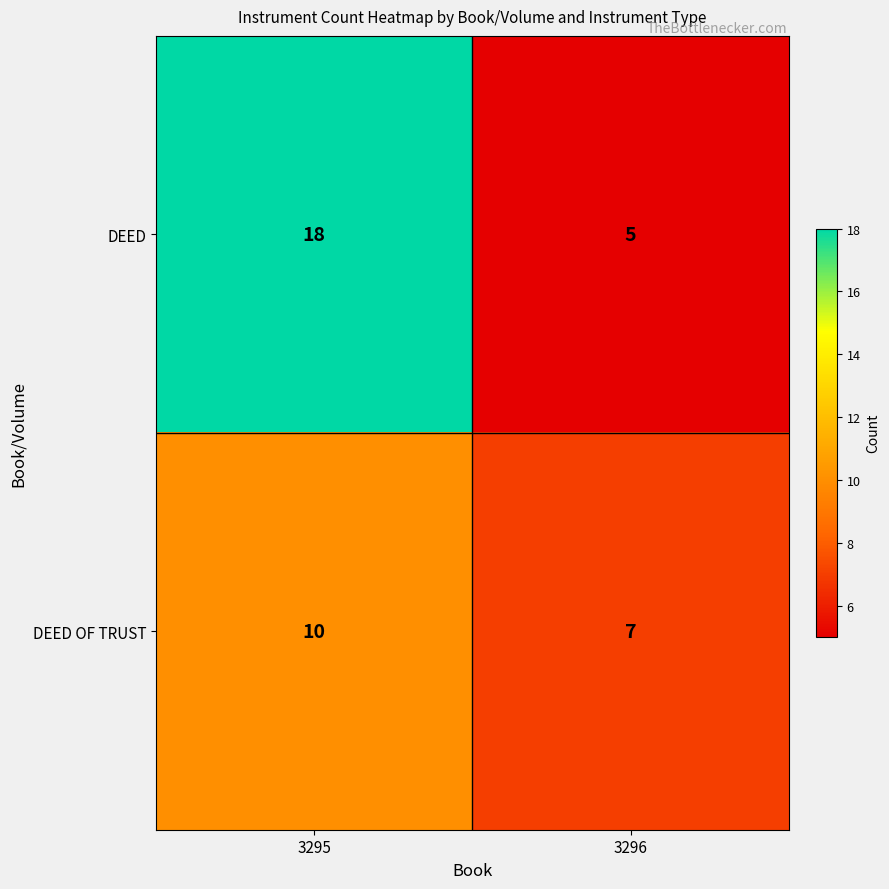

What is the spread (max minus min) of values at 3295?

8